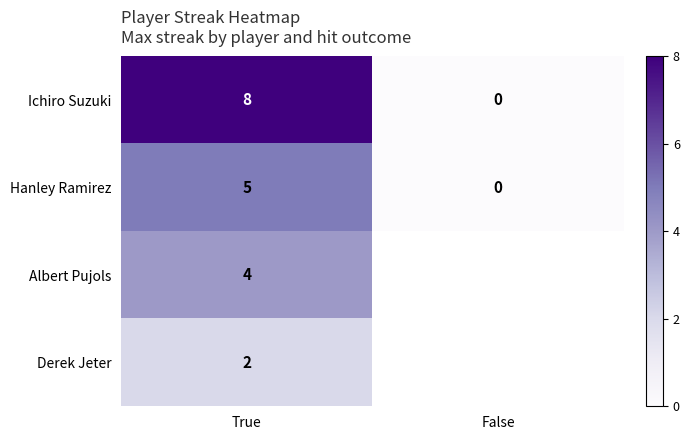

What is the difference between the highest and lowest values at True?

6